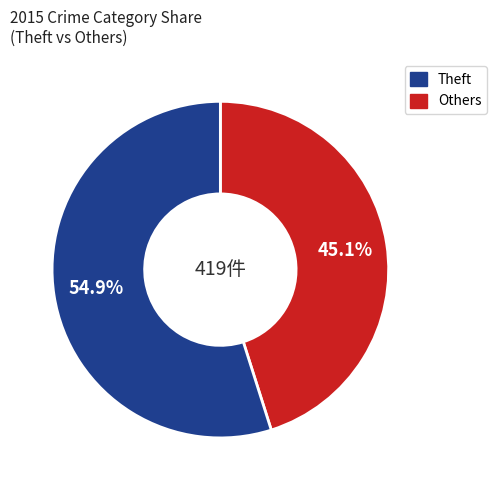

Is there any slice that represents more than half of the pie?

Yes